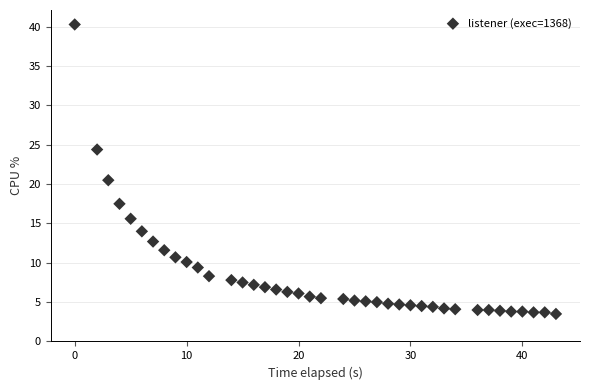

What is the range of X values (max minus min)?

43.0